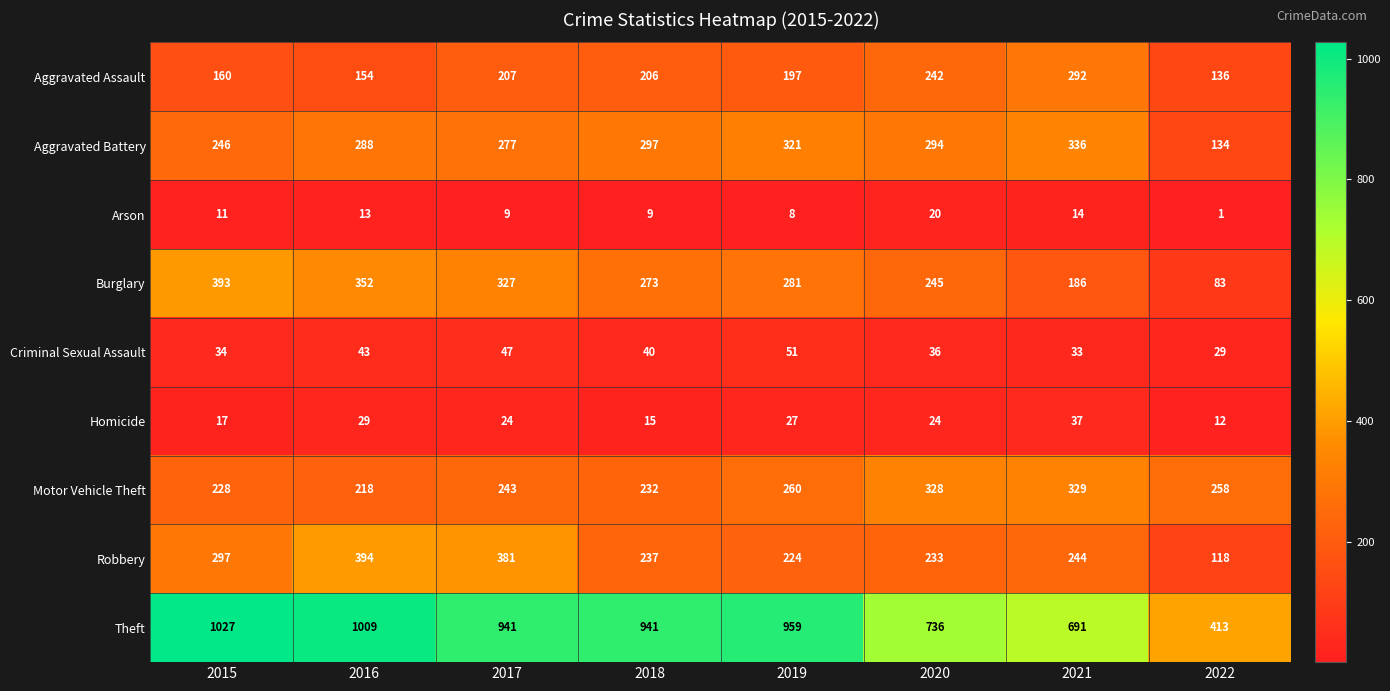

Where is Criminal Sexual Assault nearest to the value 40?

2018